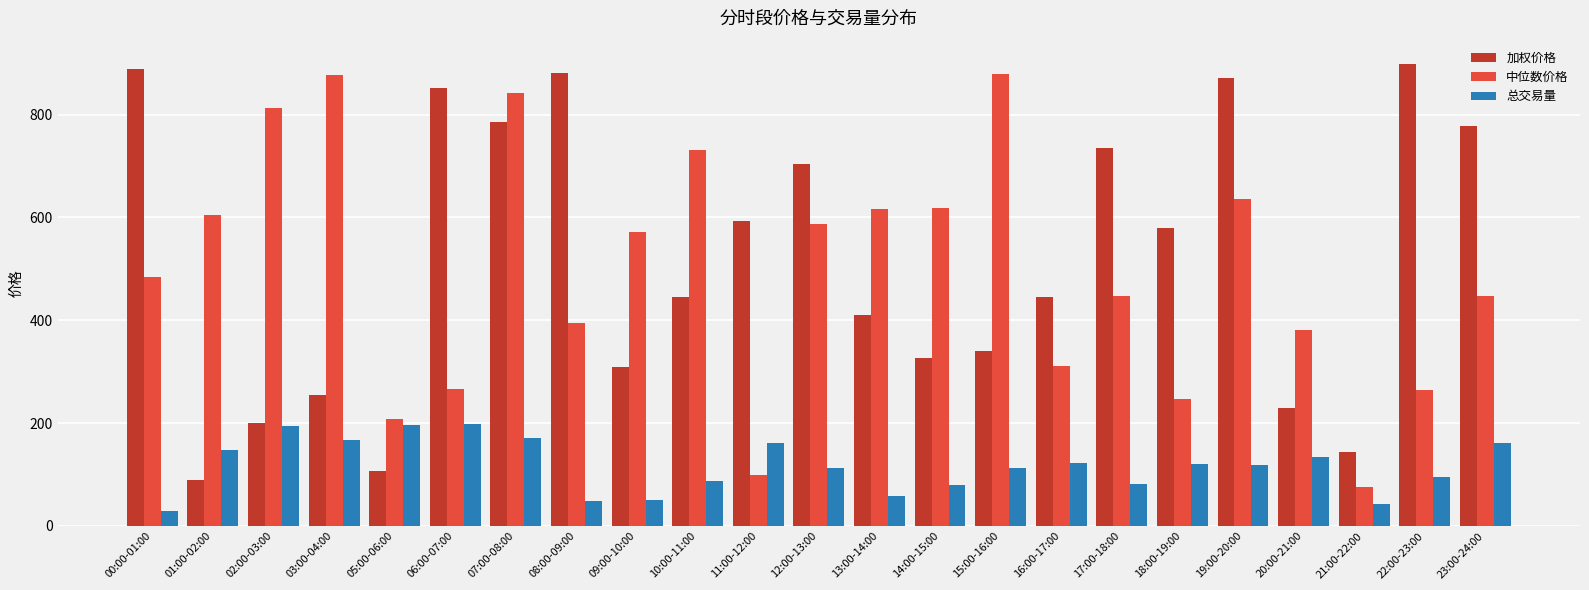

What is the spread (max minus min) of values at 02:00-03:00?

617.6